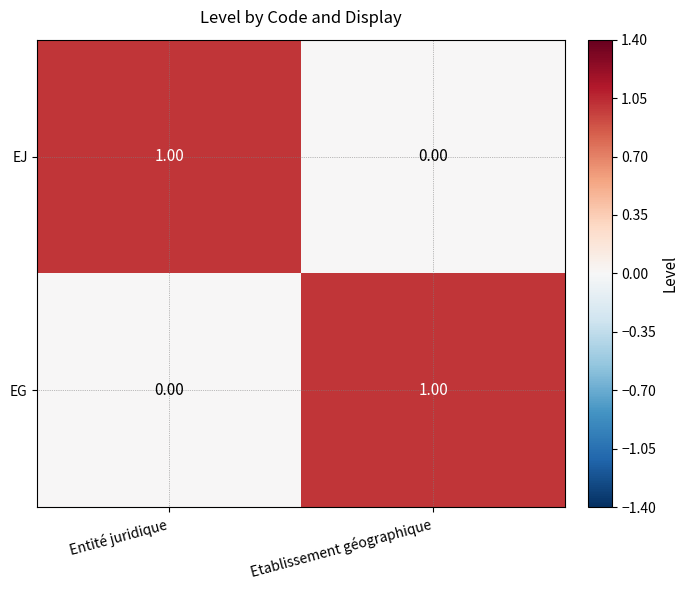

List the labels in order of EJ value, largest first.

Entité juridique, Etablissement géographique